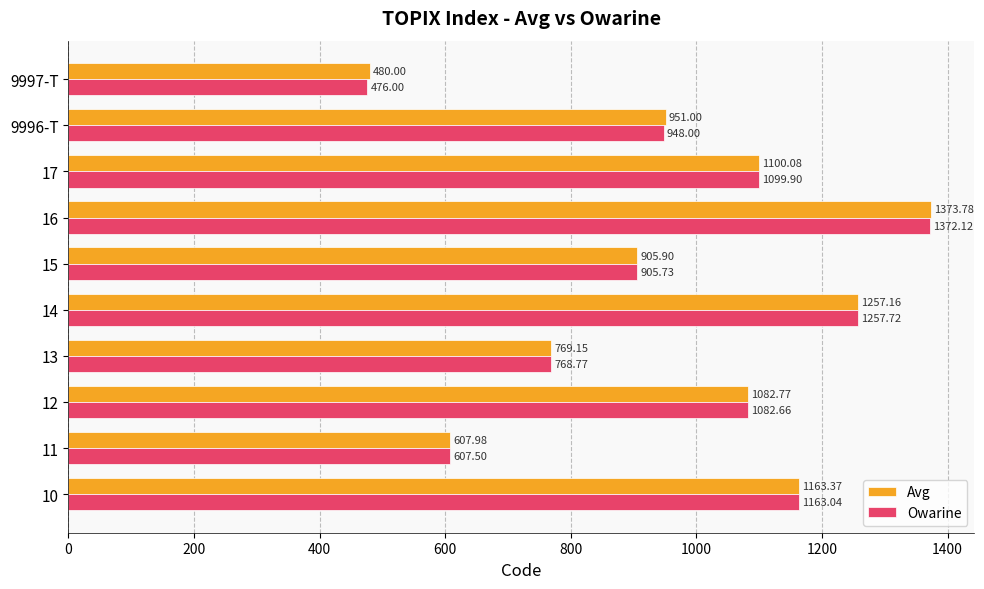

What is the sum of all Avg values?

9691.2